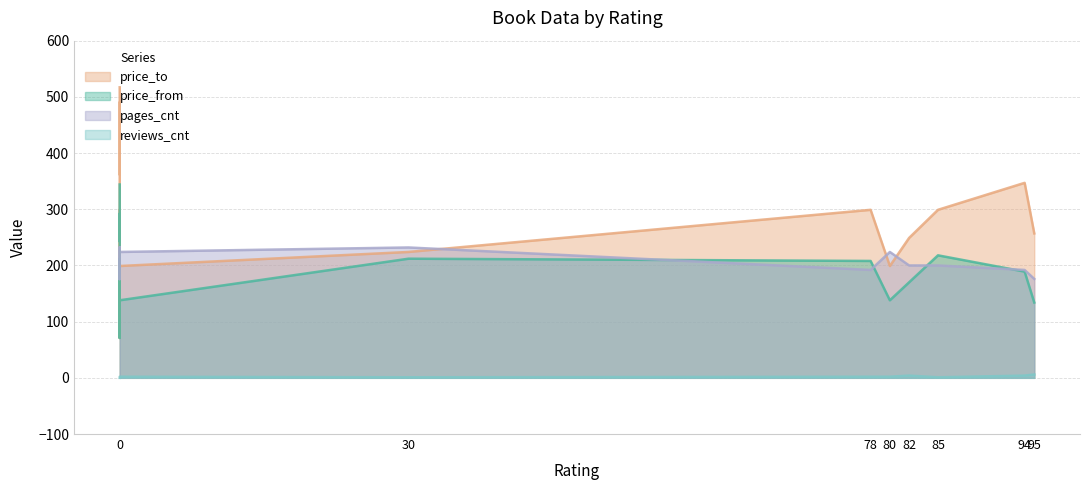

What is the difference between the maximum and minimum values in the price_from series?

273